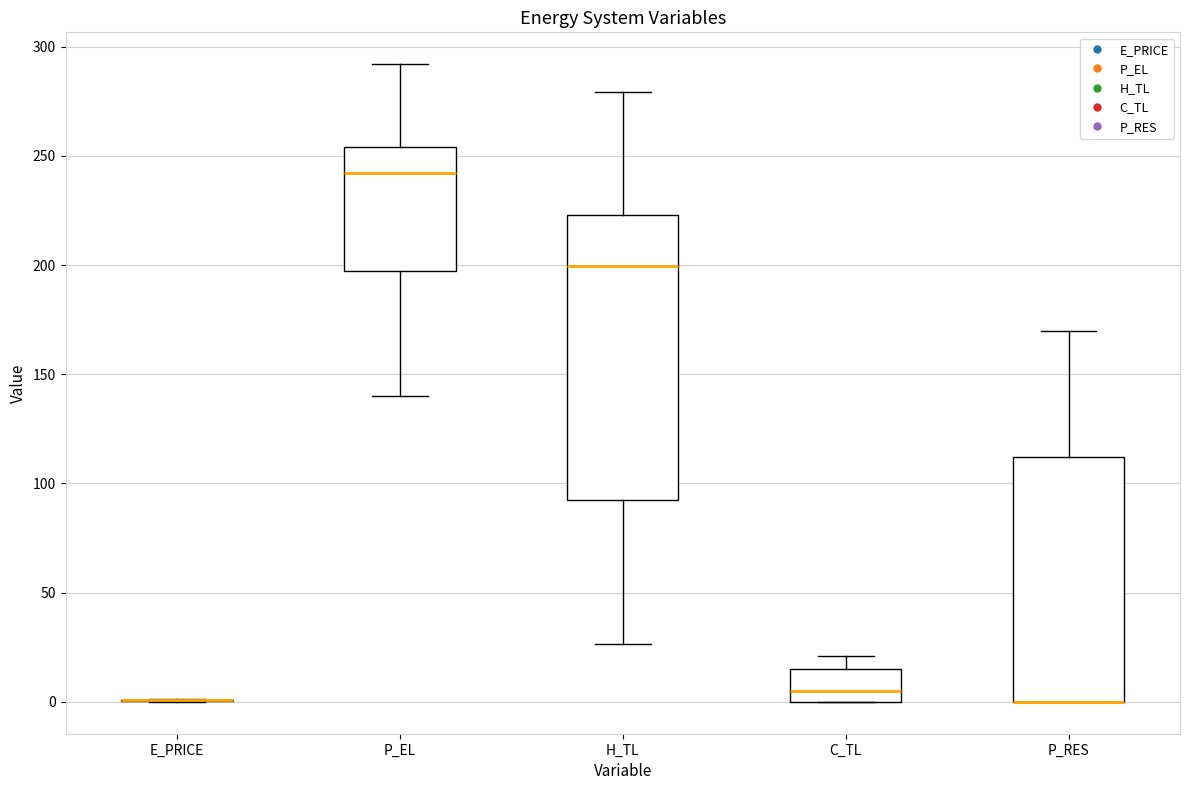

Reading left to right, read every box against the y-axis: the position of its median line, the range the box covers, and the ends of its whiskers. The values are not printed on the chart, so give them approximately, as read against the axis.

E_PRICE: box collapsed to a line at 0, whiskers 0 to 0
P_EL: median 240, box 200 to 255, whiskers 140 to 290
H_TL: median 200, box 90 to 225, whiskers 25 to 280
C_TL: median 5, box 0 to 15, whiskers 0 to 20
P_RES: median 0 (drawn on the box's lower edge), box 0 to 110, whiskers 0 to 170